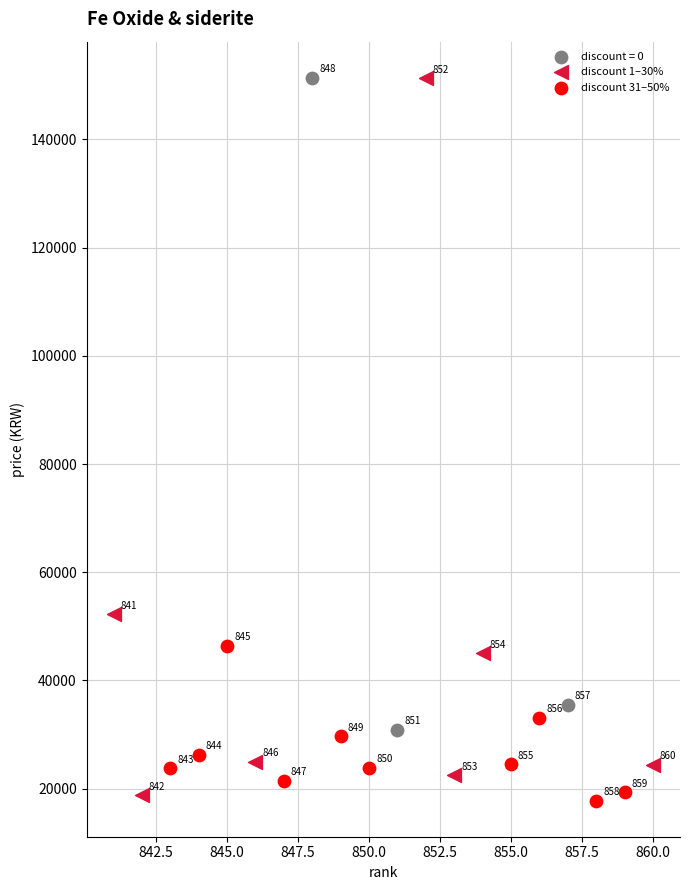

Which series has the largest Y range (max minus min)?

discount 1–30%